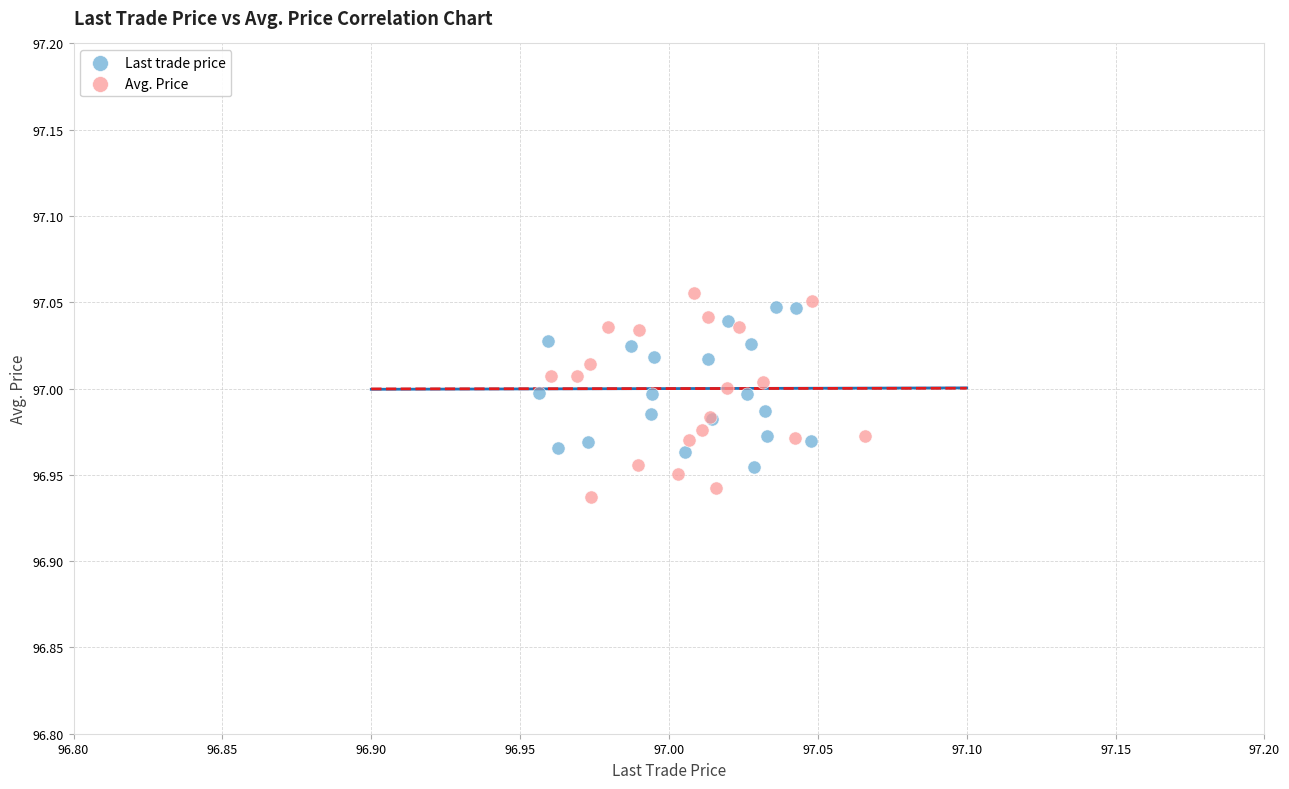

Which series reaches the maximum Y coordinate?

Avg. Price